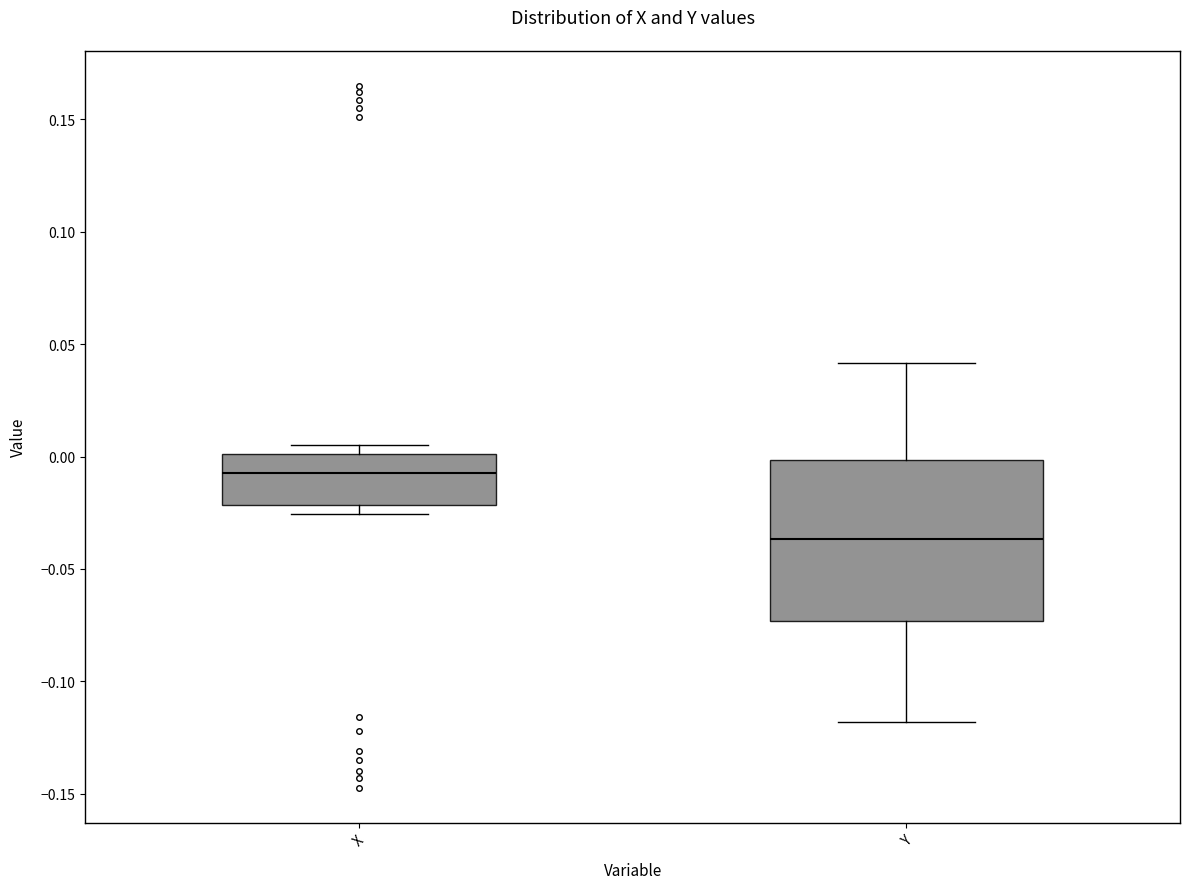

Comparing the boxes themselves (not the whiskers), which one is the tallest?

Y